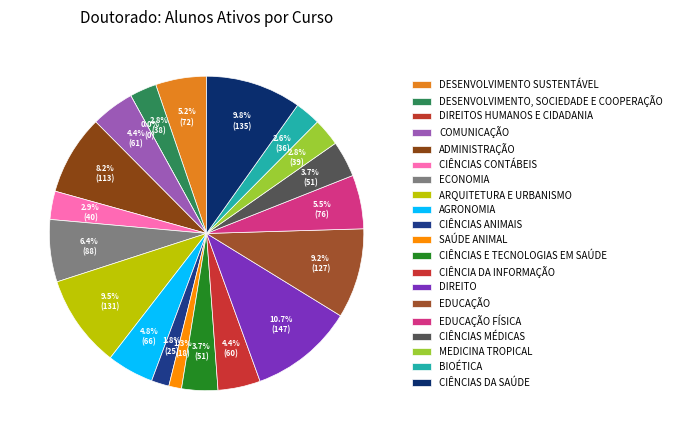

What percentage is the Bioética slice, to the nearest percent?

3%